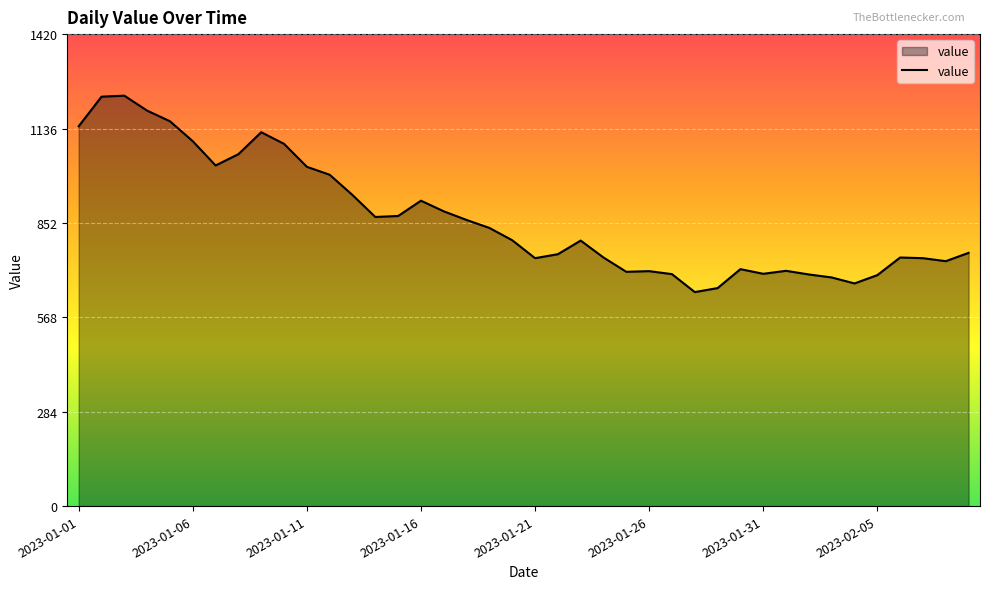

What is the greatest value displayed?

1235